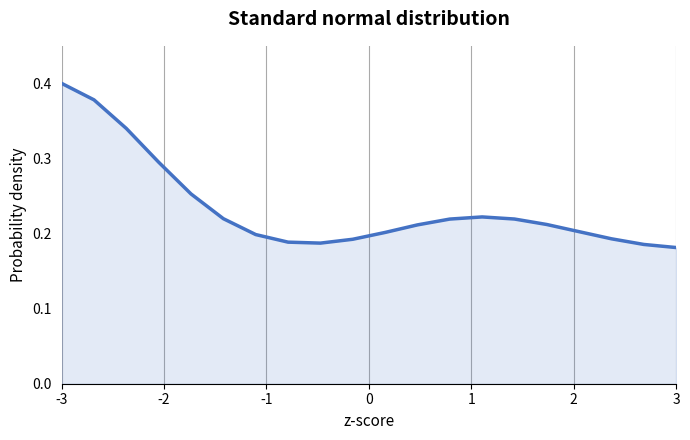

The chart shows a value of 0.4 at -3. True or false?

True